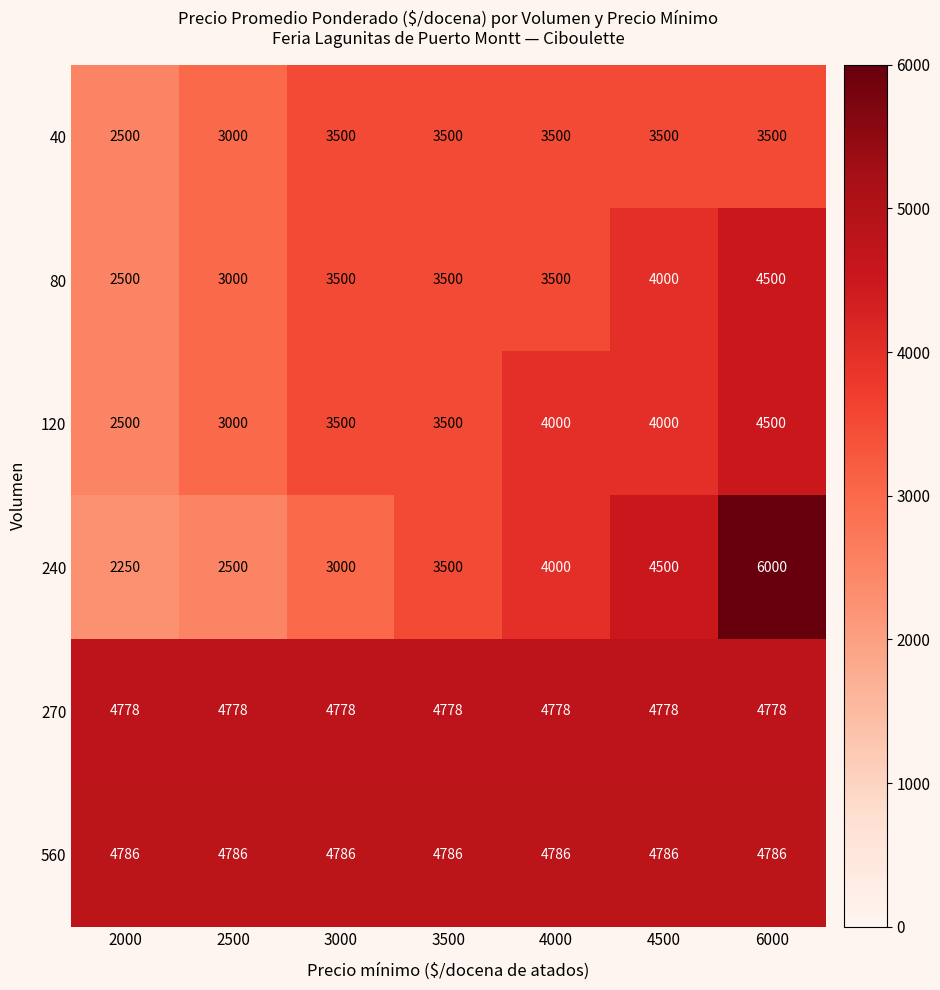

Which series has the largest range (max minus min)?

240